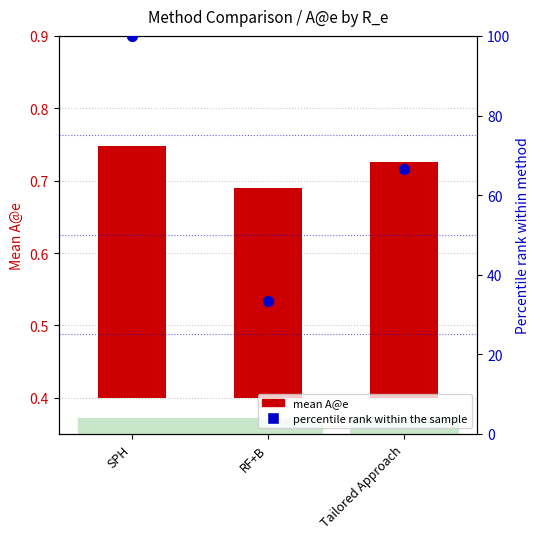

Which series contains the highest Y value?

percentile rank within the sample